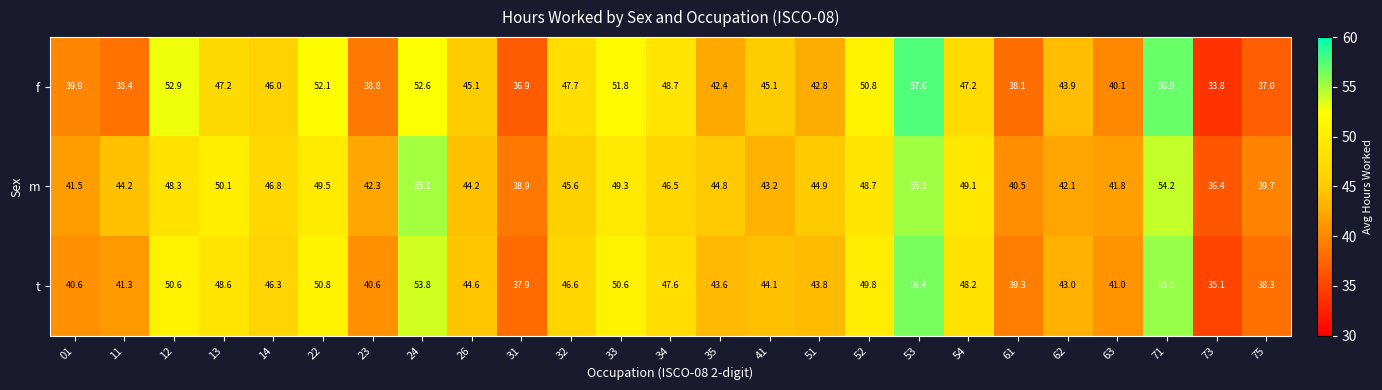

The value of f at 75 is 15.8. True or false?

False